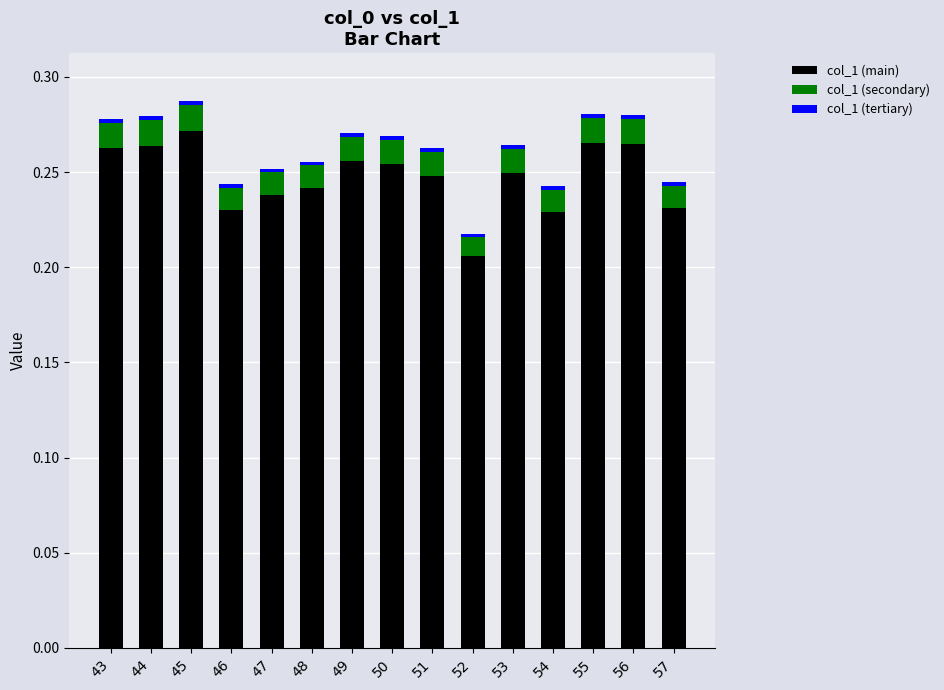

What is the sum of all col_1 (main) values?

3.7